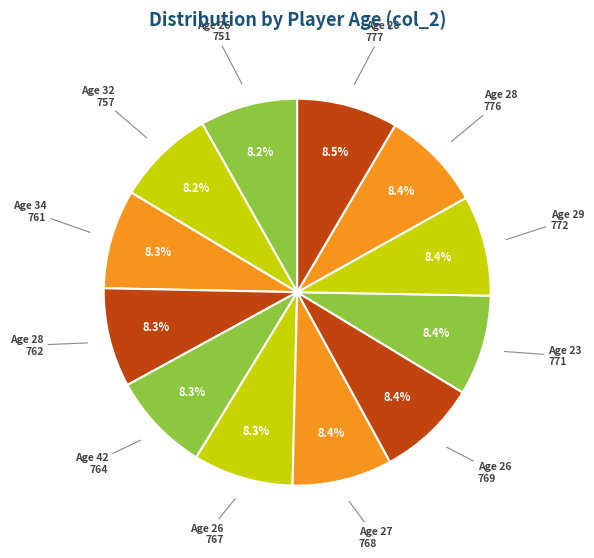

Count the number of slices in the pie.

12